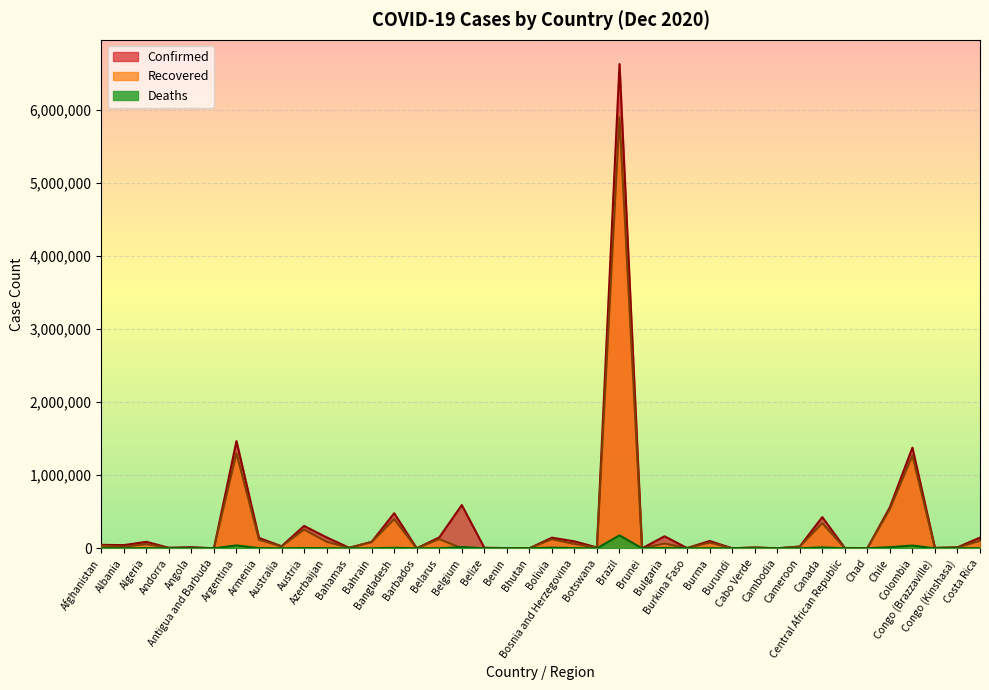

What is the average value of the Deaths series?

8666